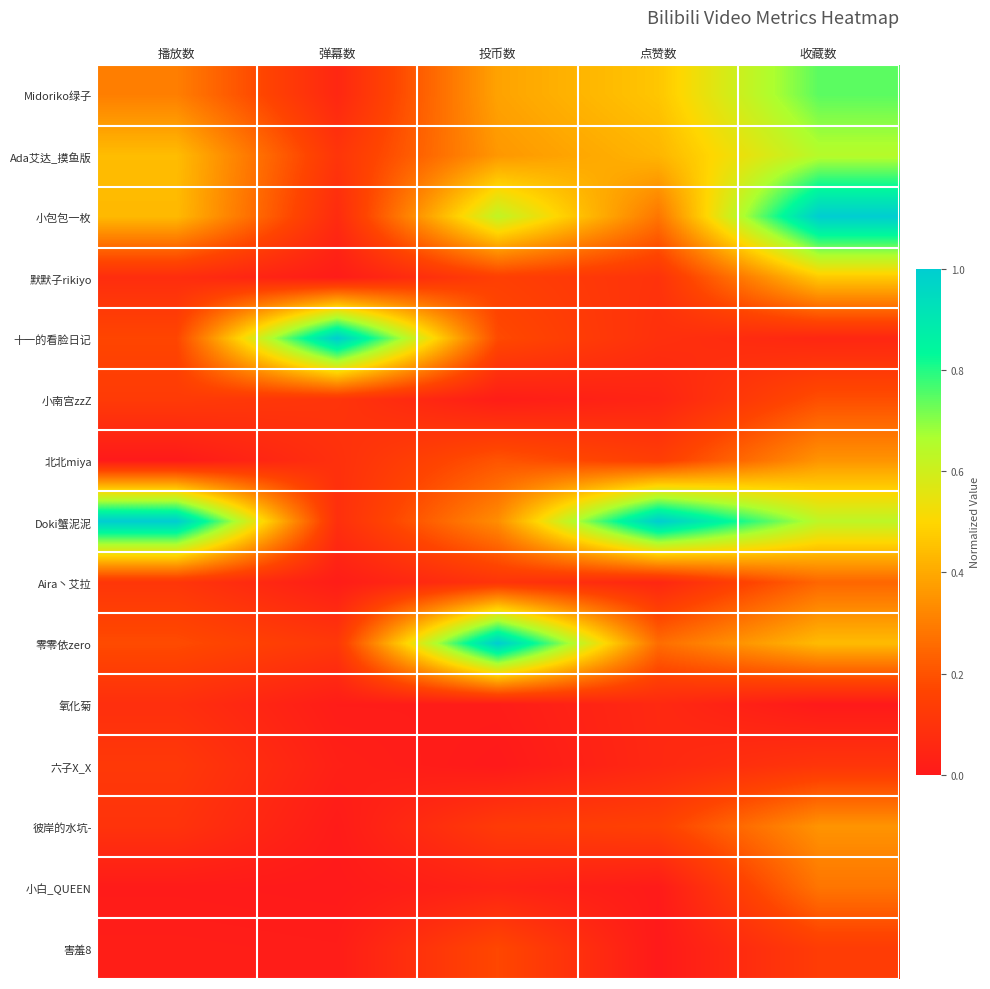

Count the number of categories in the chart.

5